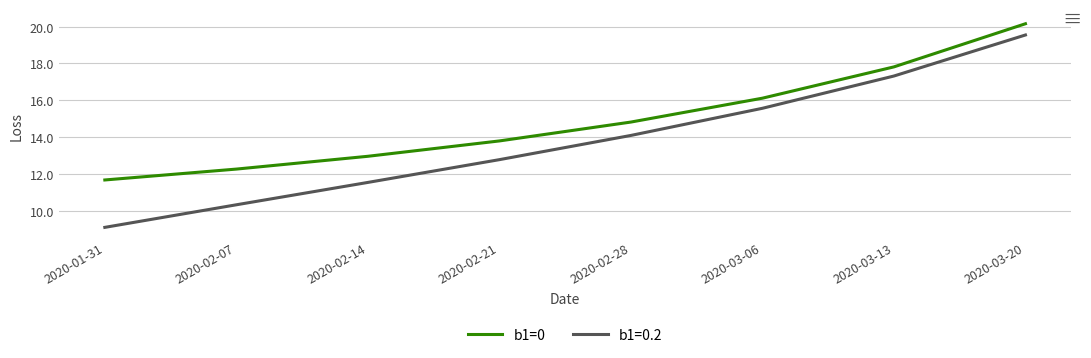

What position from the left is 2020-03-13?

7